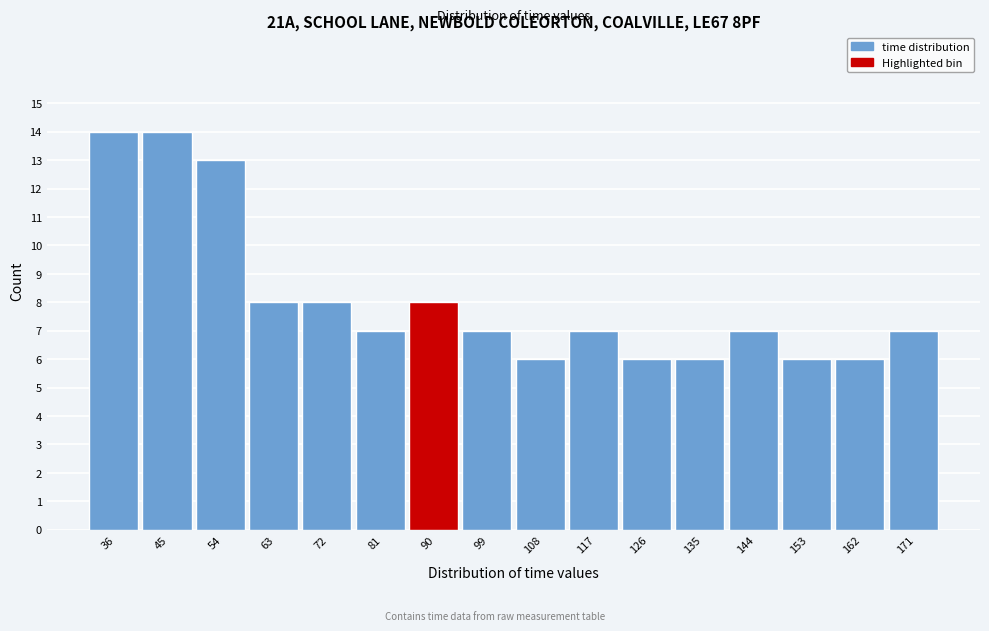

Reading left to right, transcribe this chart: for each bar, give the range it covers on the x-axis and its height. Neither the bar edges nor the heights are printed on the chart, so give them approximately, as read against the axes.

31 to 40: 14
40 to 49: 14
49 to 58: 13
58 to 67: 8
67 to 76: 8
76 to 85: 7
85 to 94: 8
94 to 103: 7
103 to 112: 6
112 to 121: 7
121 to 130: 6
130 to 139: 6
139 to 148: 7
148 to 157: 6
157 to 166: 6
166 to 175: 7